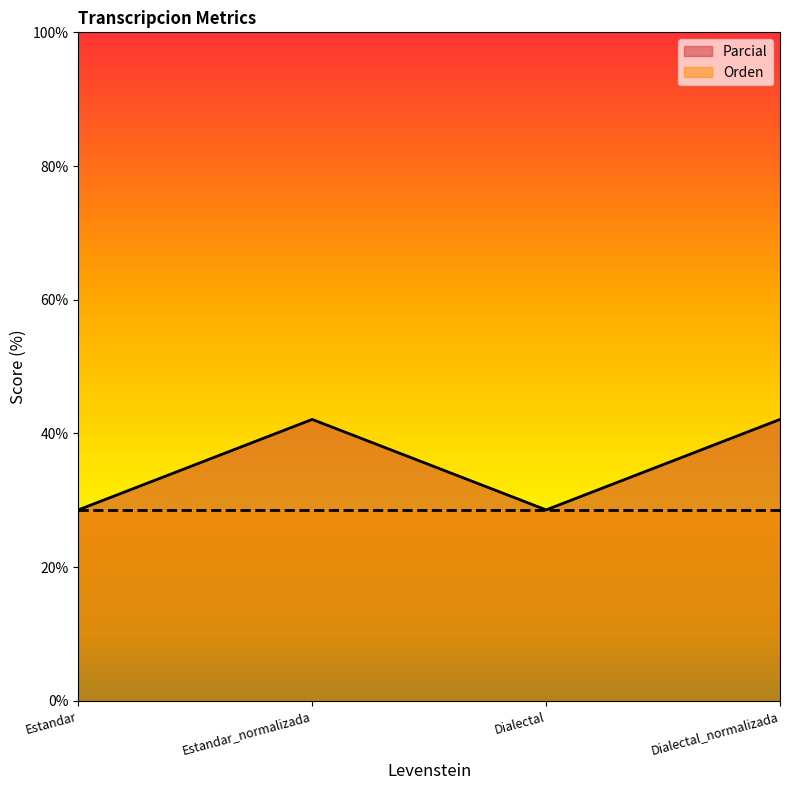

How many data points are less than 42?

2